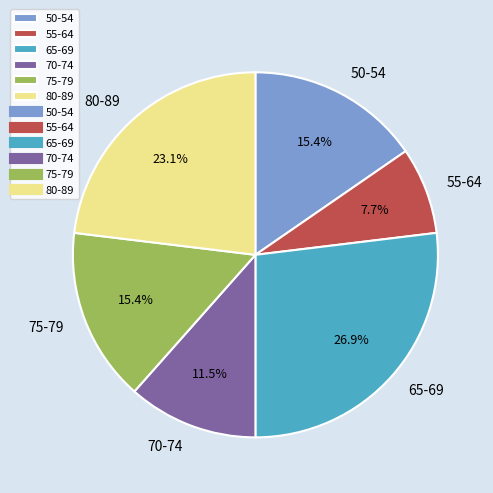

Does 80-89 represent more than half of the total?

No